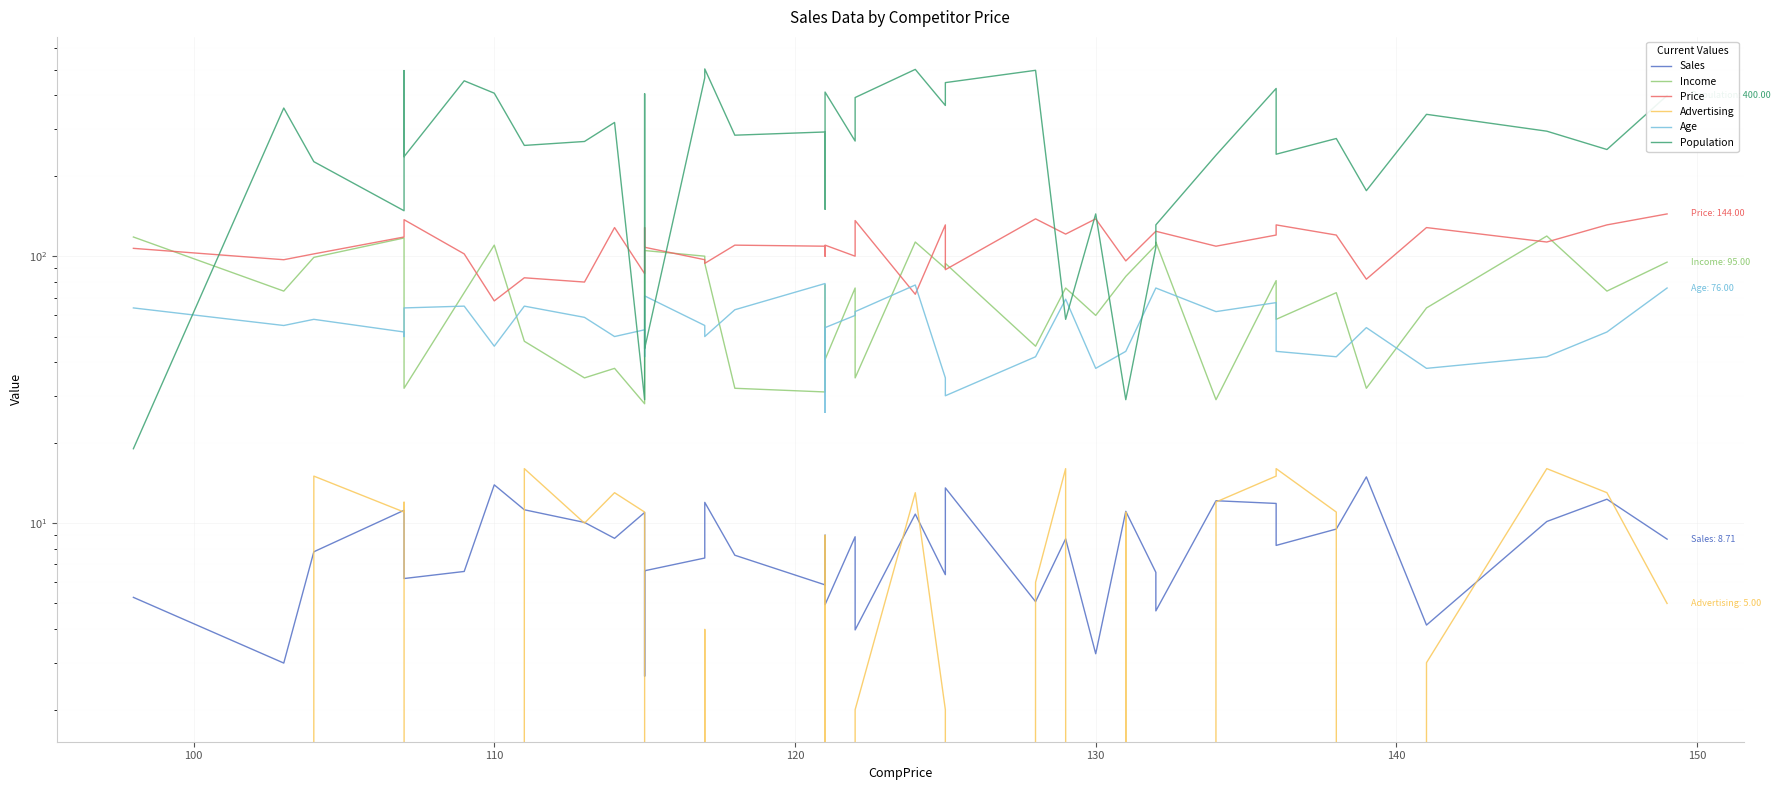

What is the difference between the second highest and minimum values in the Population series?

482.0